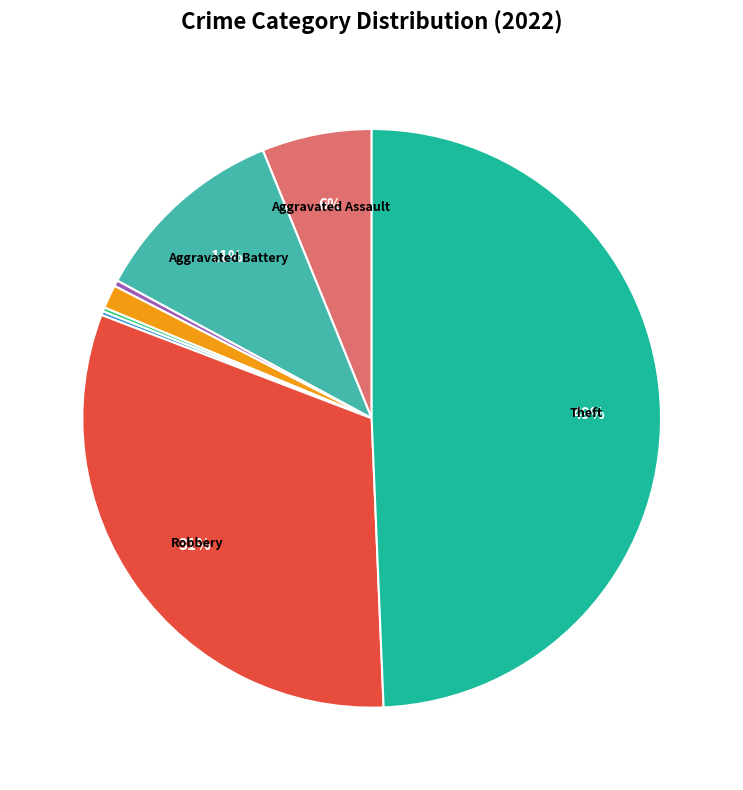

To the nearest percent, what is the average slice percentage?

12%